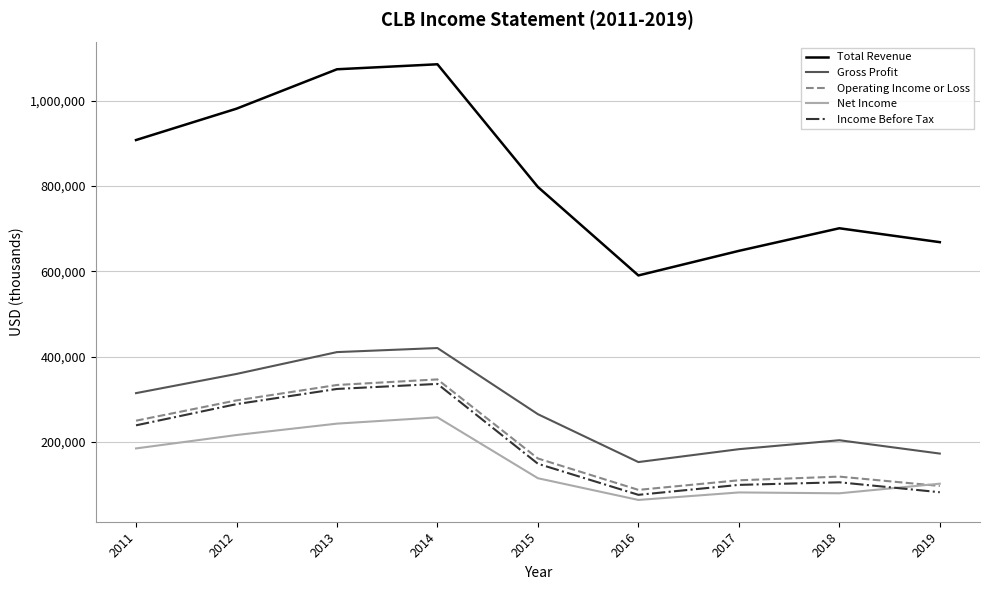

Which series changed the most between 2011 and 2015?

Total Revenue